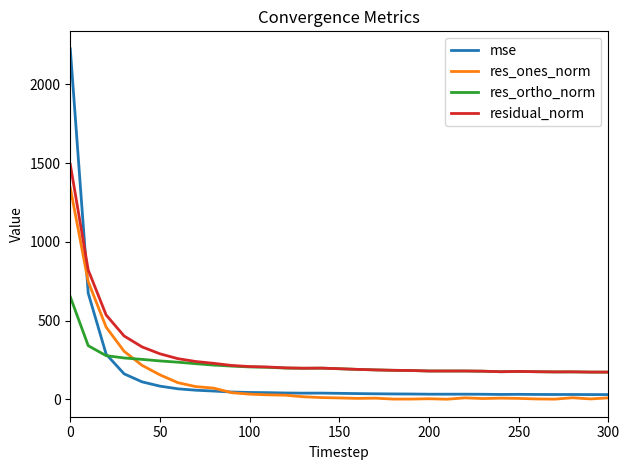

After their last crossing, which series has the higher values: residual_norm or mse?

residual_norm